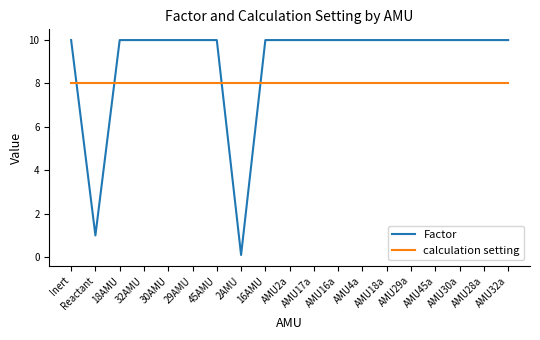

At which label is Factor closest to 5?

Reactant